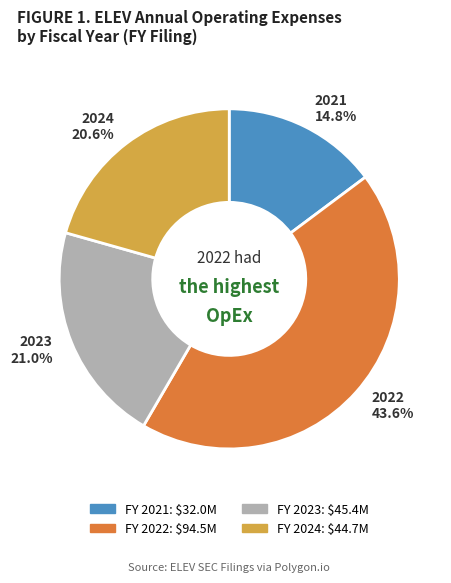

What percentage is the 2024 slice, to the nearest percent?

21%